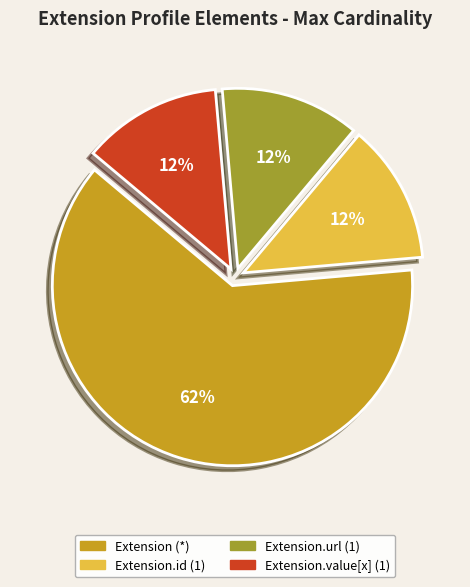

To the nearest percent, what percentage of the pie is Extension.url (1)?

13%